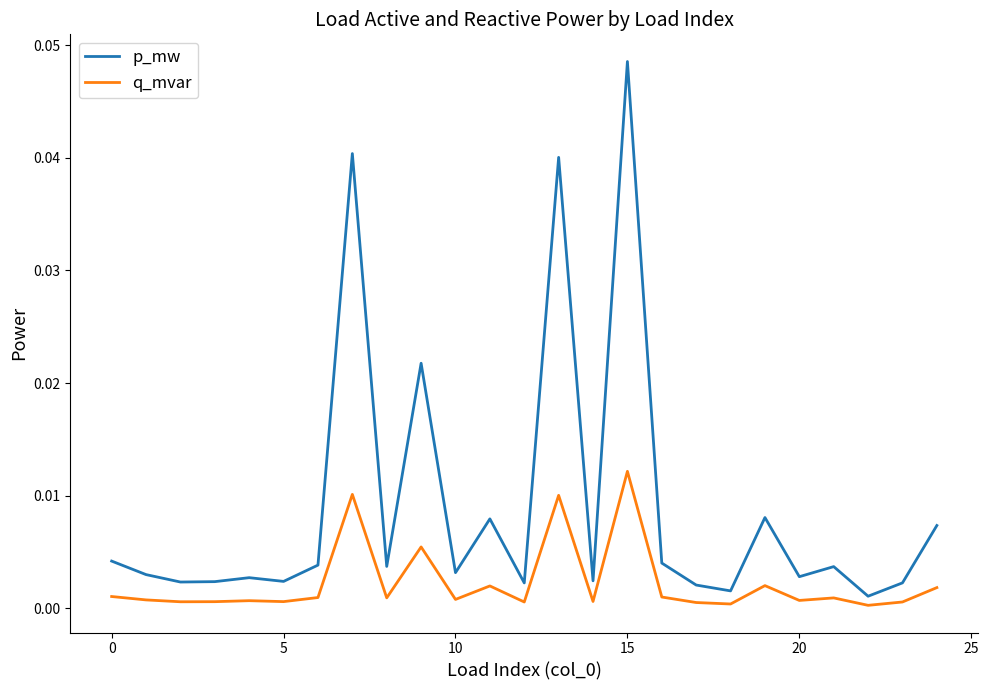

True or false: p_mw and q_mvar cross at least once.

False